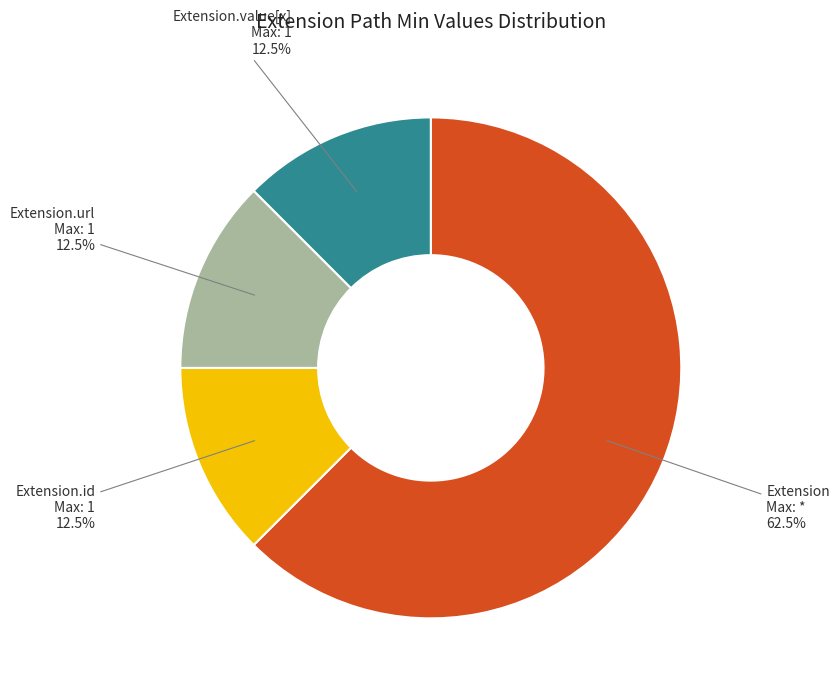

How many slices are in this pie chart?

4